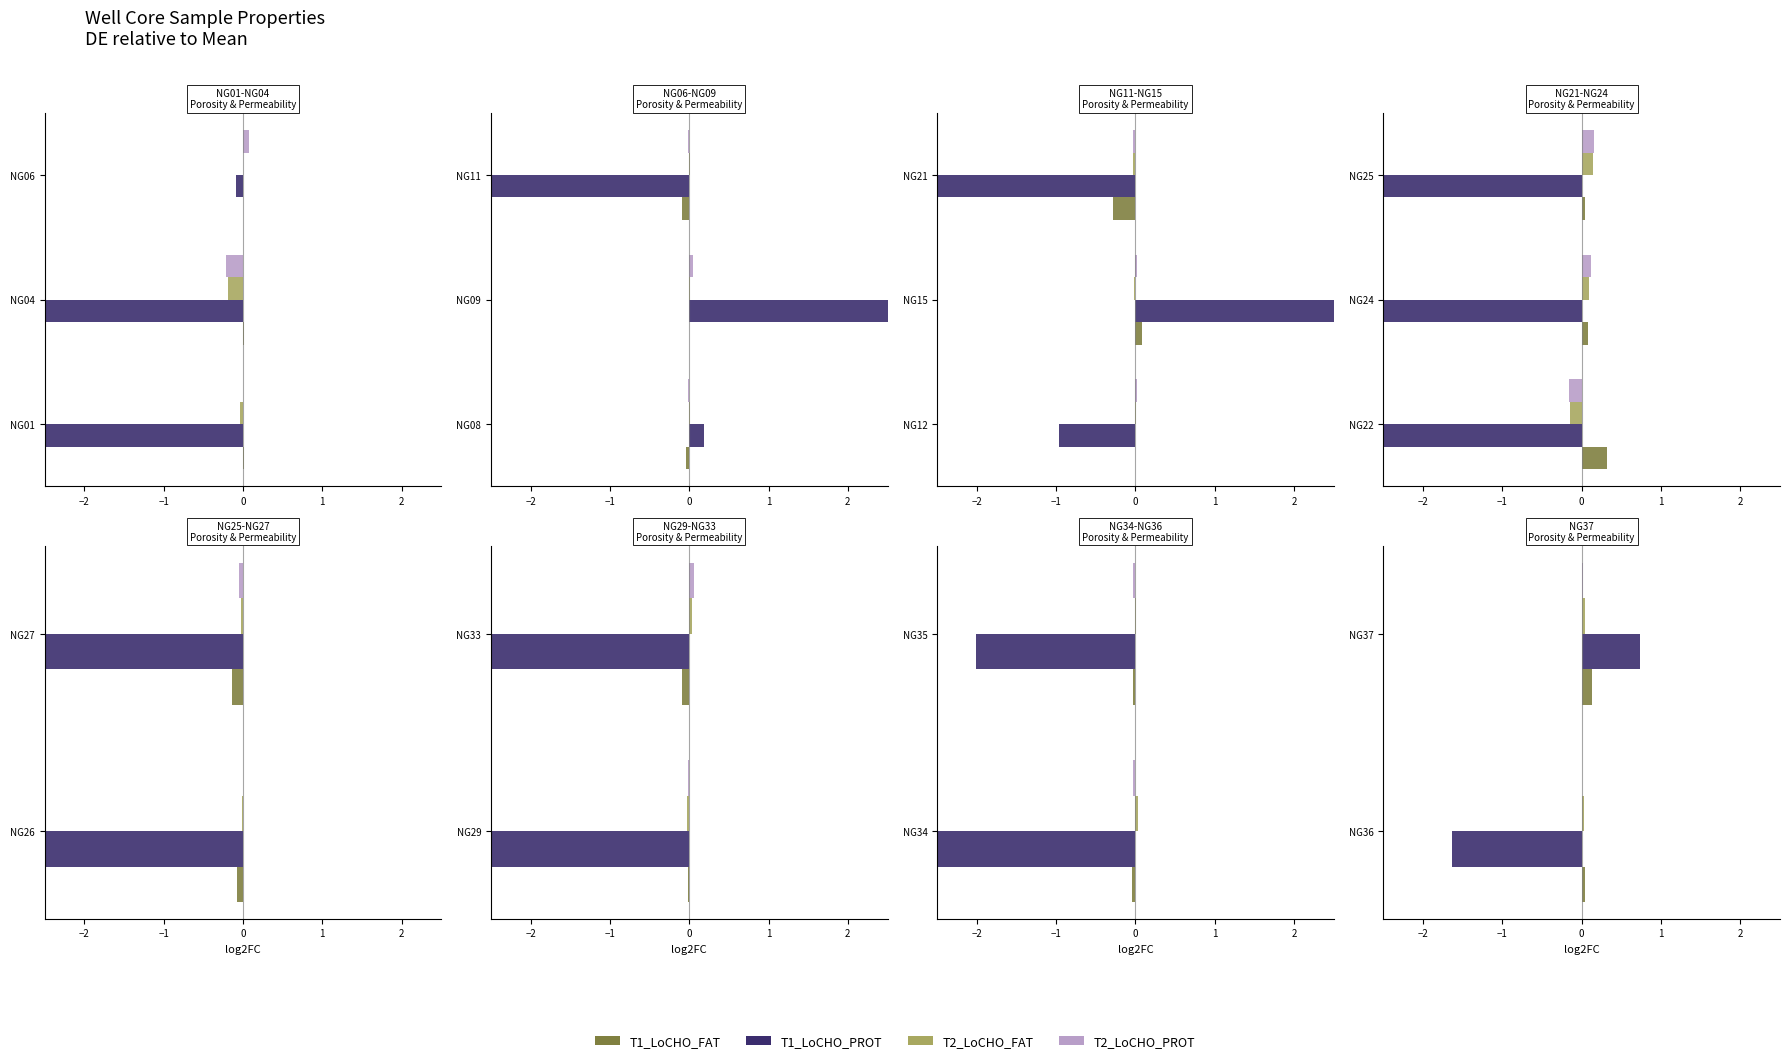

Which series has the widest spread of values?

T1_LoCHO_PROT